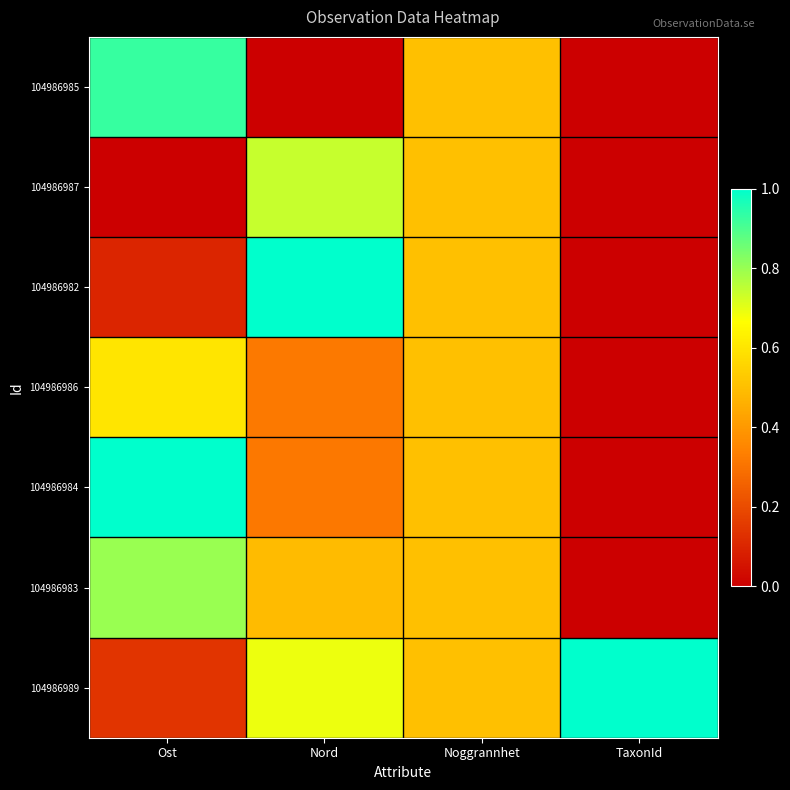

Rank the series at Noggrannhet from highest to lowest value.

104986985, 104986987, 104986982, 104986986, 104986984, 104986983, 104986989